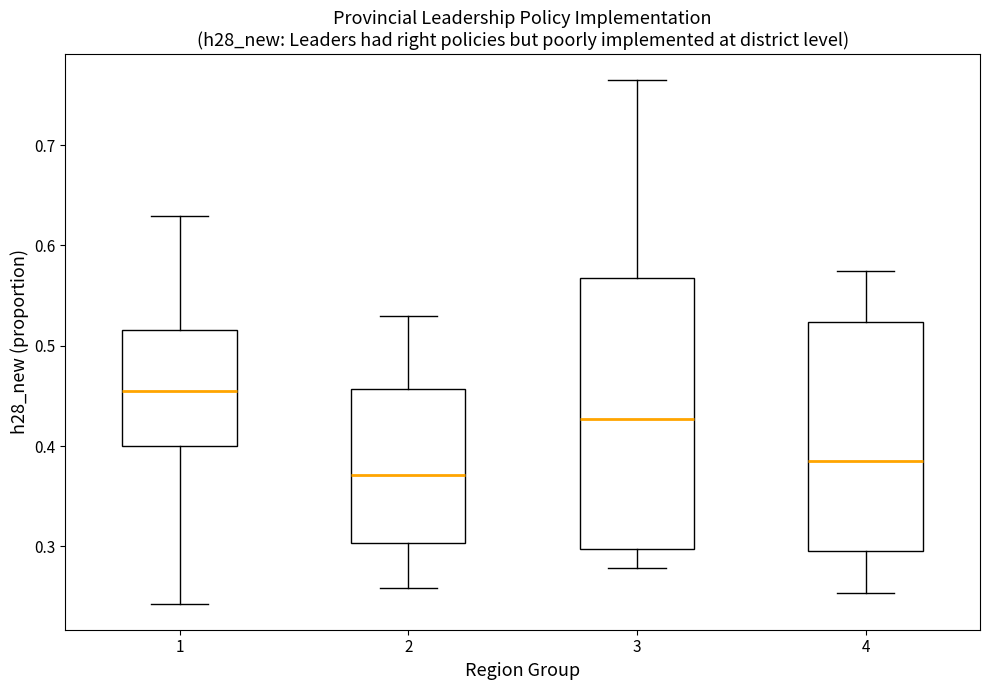

Reading left to right, read every box against the y-axis: the position of its median line, the range the box covers, and the ends of its whiskers. The values are not printed on the chart, so give them approximately, as read against the axis.

1: median 0.46, box 0.40 to 0.52, whiskers 0.24 to 0.63
2: median 0.37, box 0.30 to 0.46, whiskers 0.26 to 0.53
3: median 0.43, box 0.30 to 0.57, whiskers 0.28 to 0.76
4: median 0.39, box 0.30 to 0.52, whiskers 0.25 to 0.57